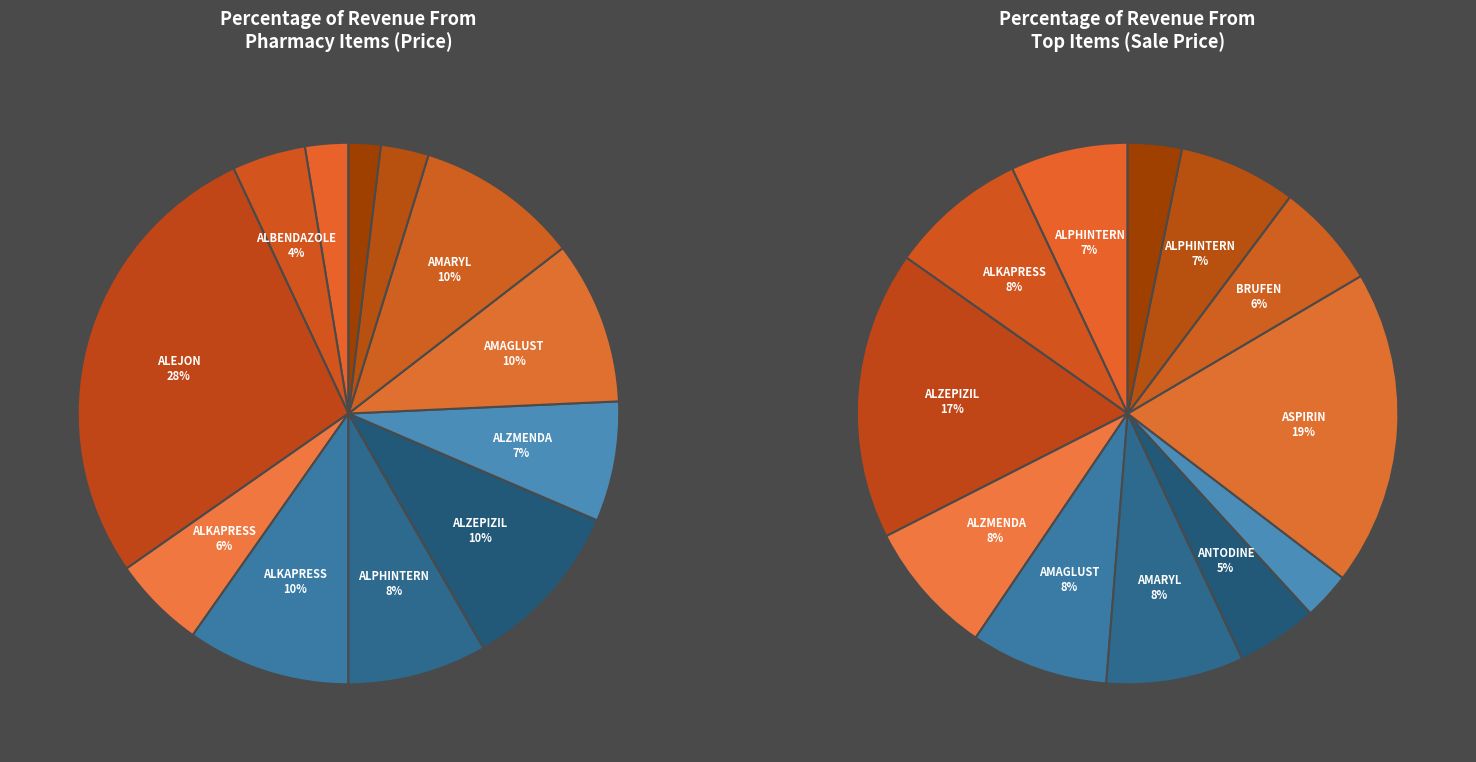

To the nearest percent, what percentage of the pie is ALZMENDA 10MG?

7%